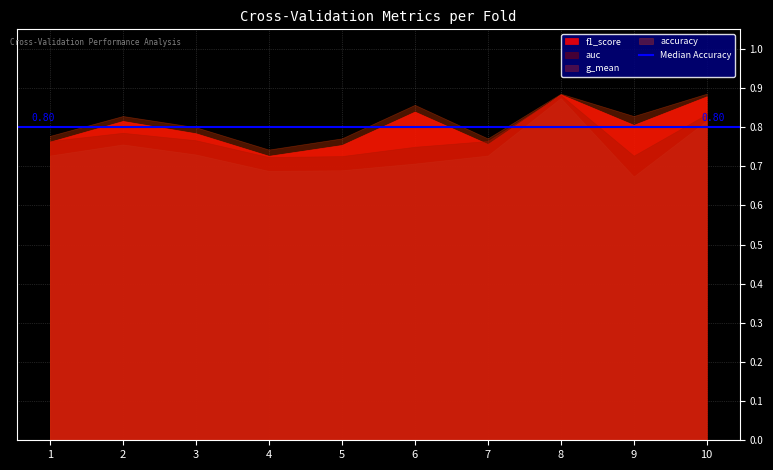

What are all the series names shown in the legend?

accuracy, auc, f1_score, g_mean